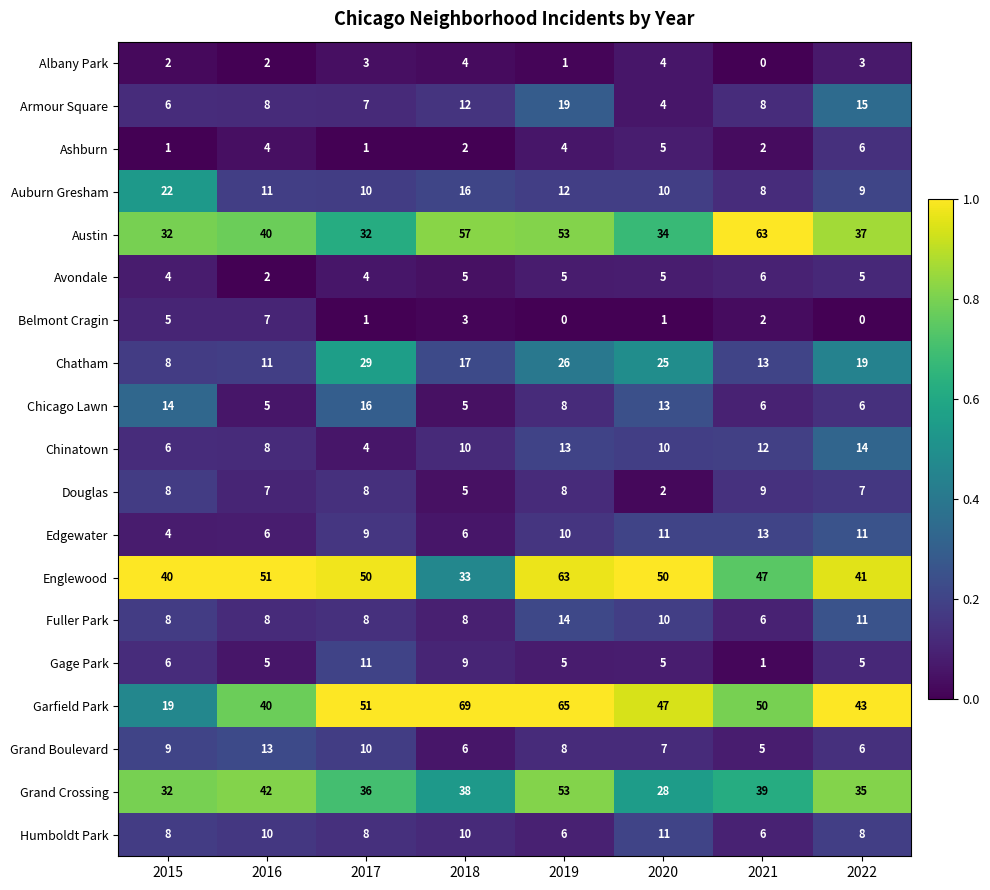

Which series changed the most between 2016 and 2022?

Englewood